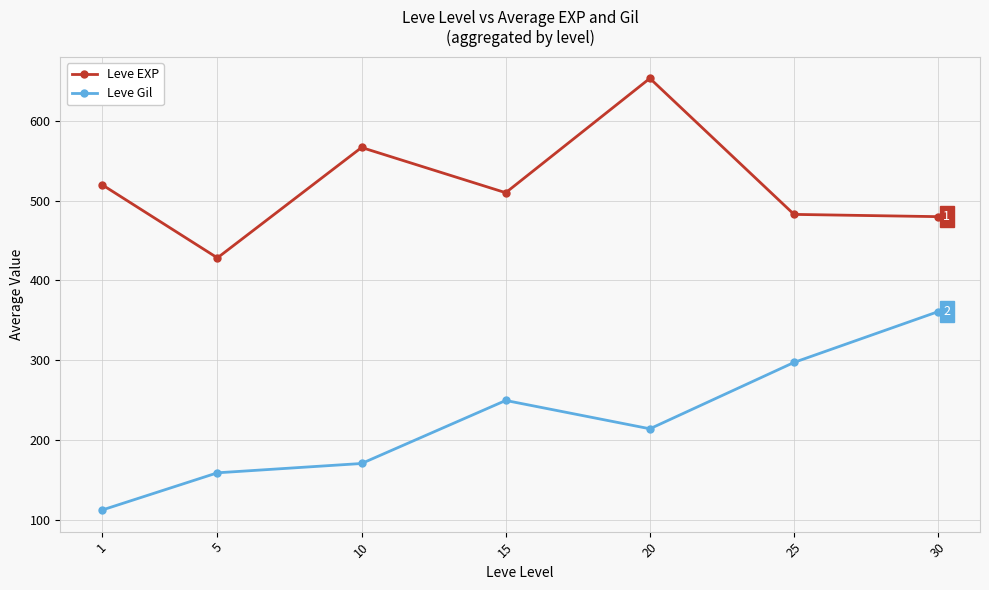

True or false: Leve EXP and Leve Gil intersect in this chart.

False